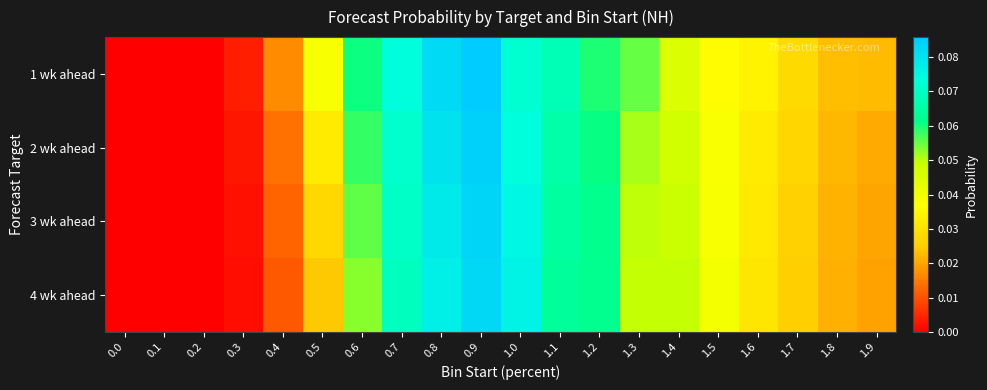

Between 0.2 and 1.6, which series saw the biggest shift?

1 wk ahead